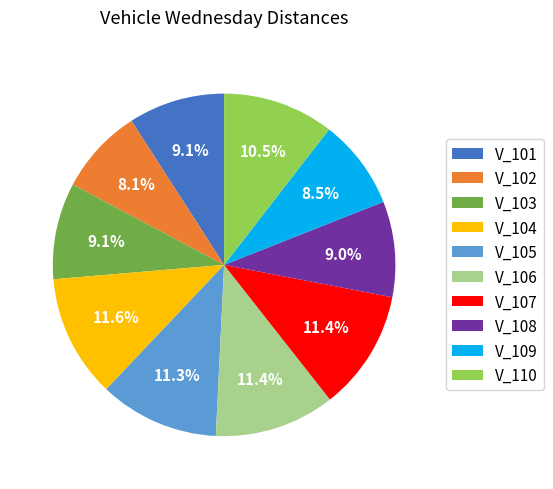

What is the ratio of the value at V_105 to the value at V_106?

1.0